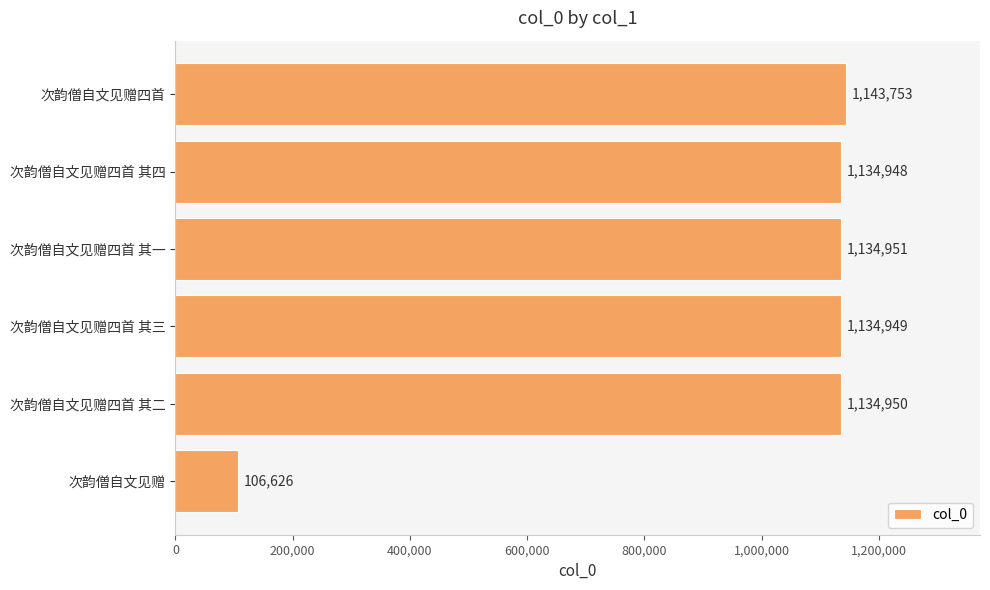

True or false: the data shows 1134948 at 次韵僧自文见赠四首 其四.

True